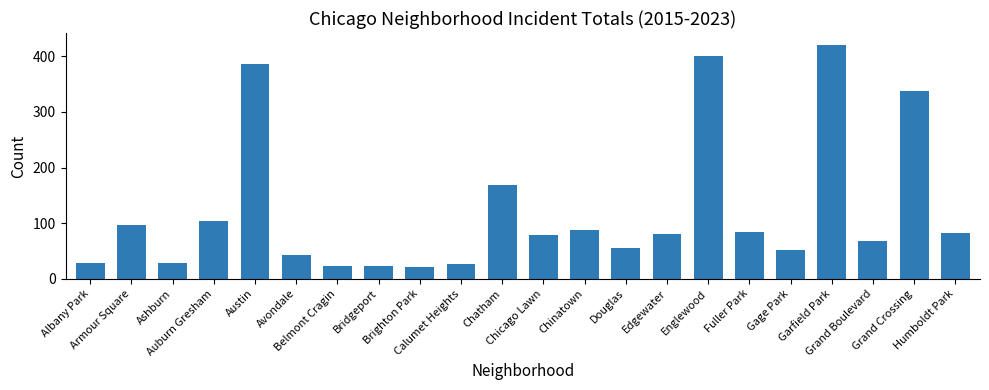

Which has a higher value, Chicago Lawn or Grand Crossing?

Grand Crossing